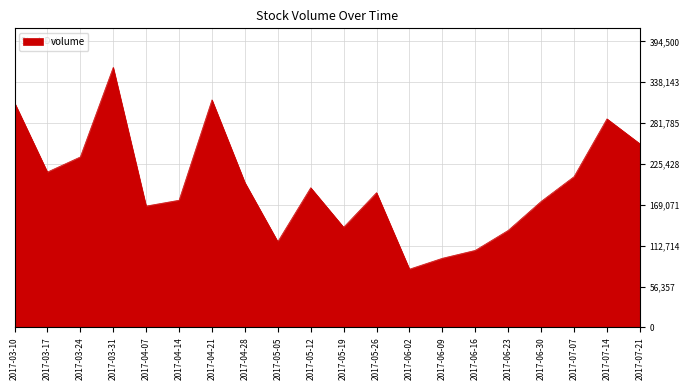

At which label does the data first exceed 192662?

2017-03-10